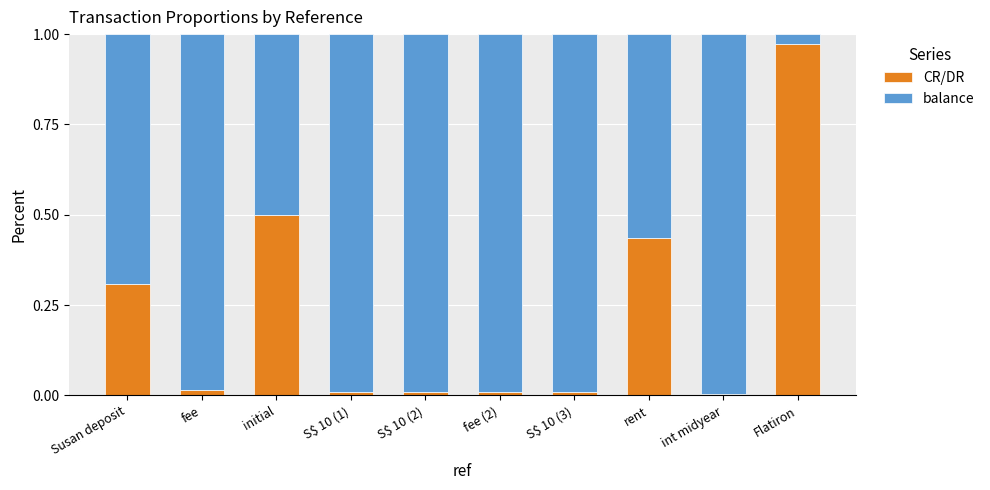

At which label does CR/DR reach its peak?

Flatiron